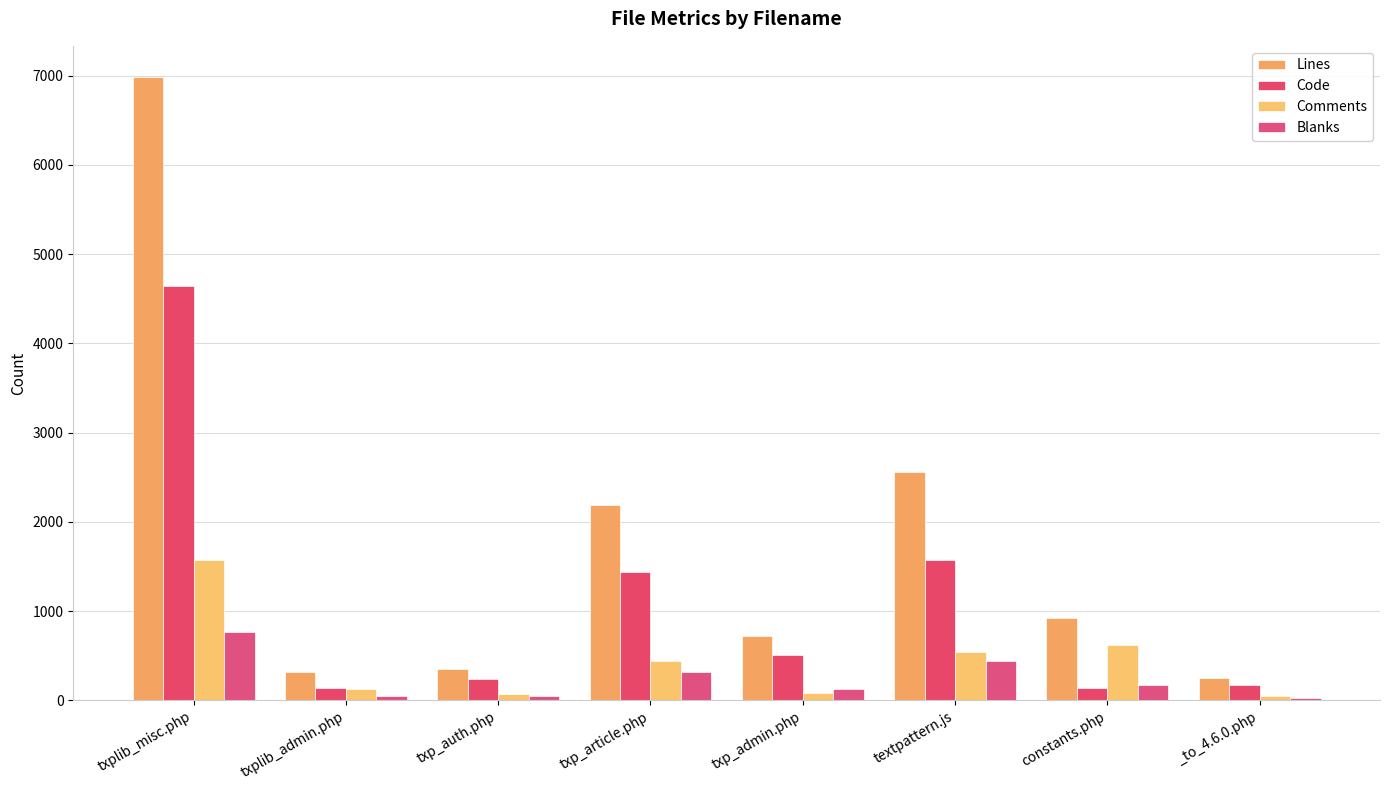

Which series has the largest total across all categories?

Lines